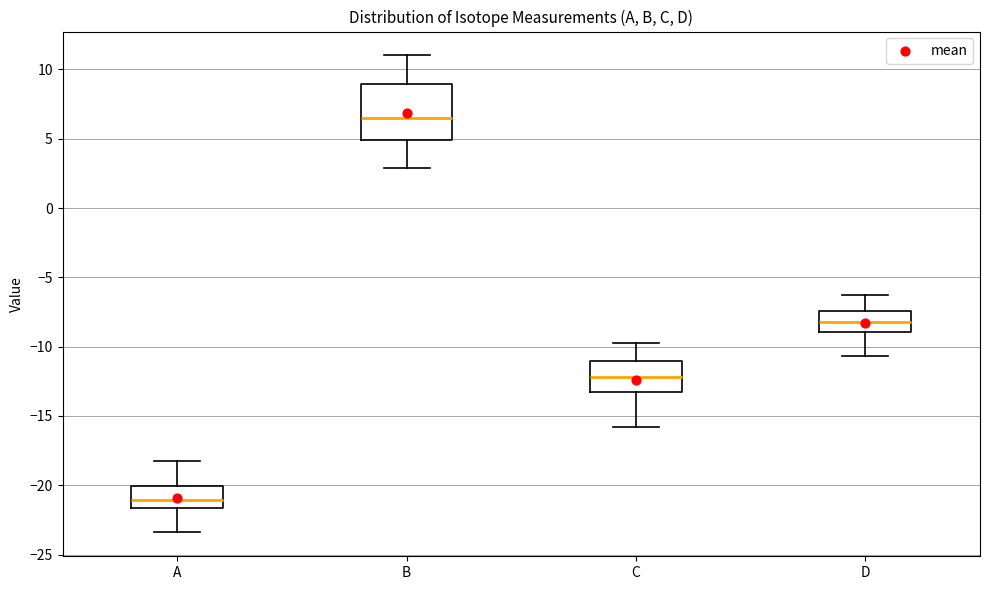

Where does the median line of the box for A sit on the y-axis? The values are not printed on the chart, so give them approximately, as read against the axis.

-21.0